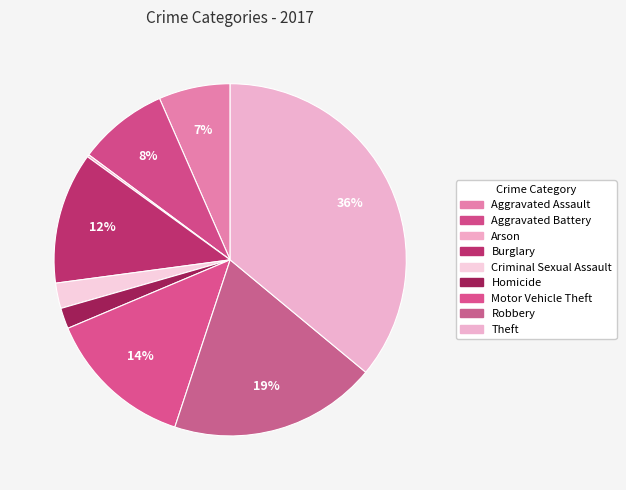

Count the number of slices in the pie.

9